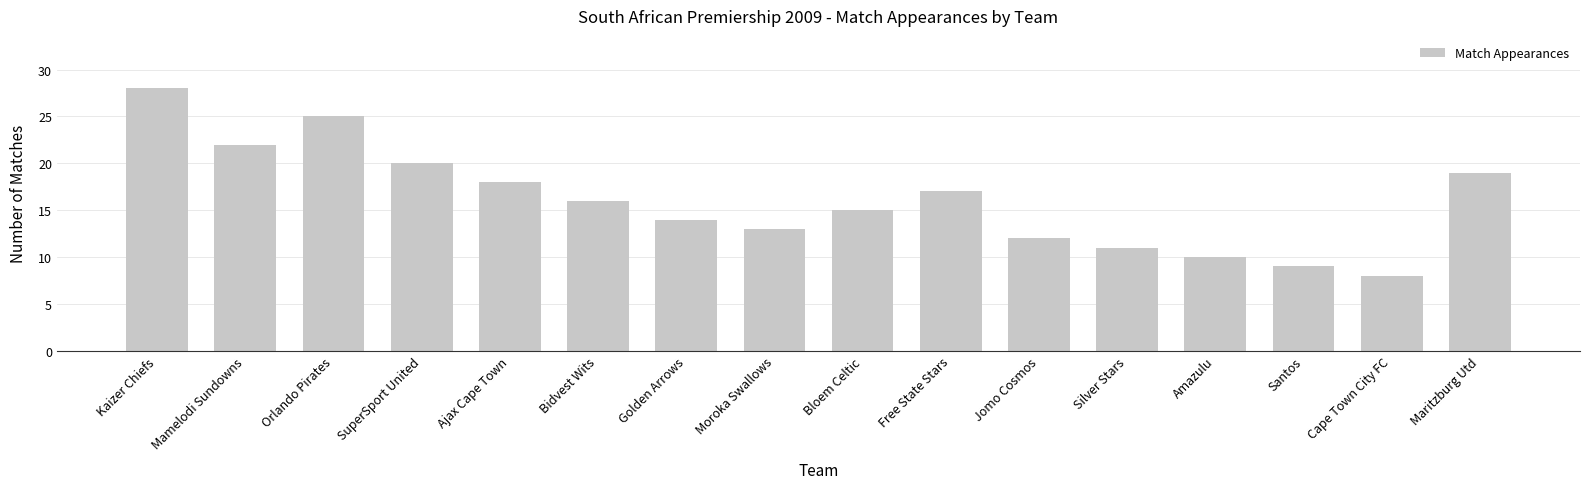

What value does the data have at Ajax Cape Town, to the nearest 5?

20